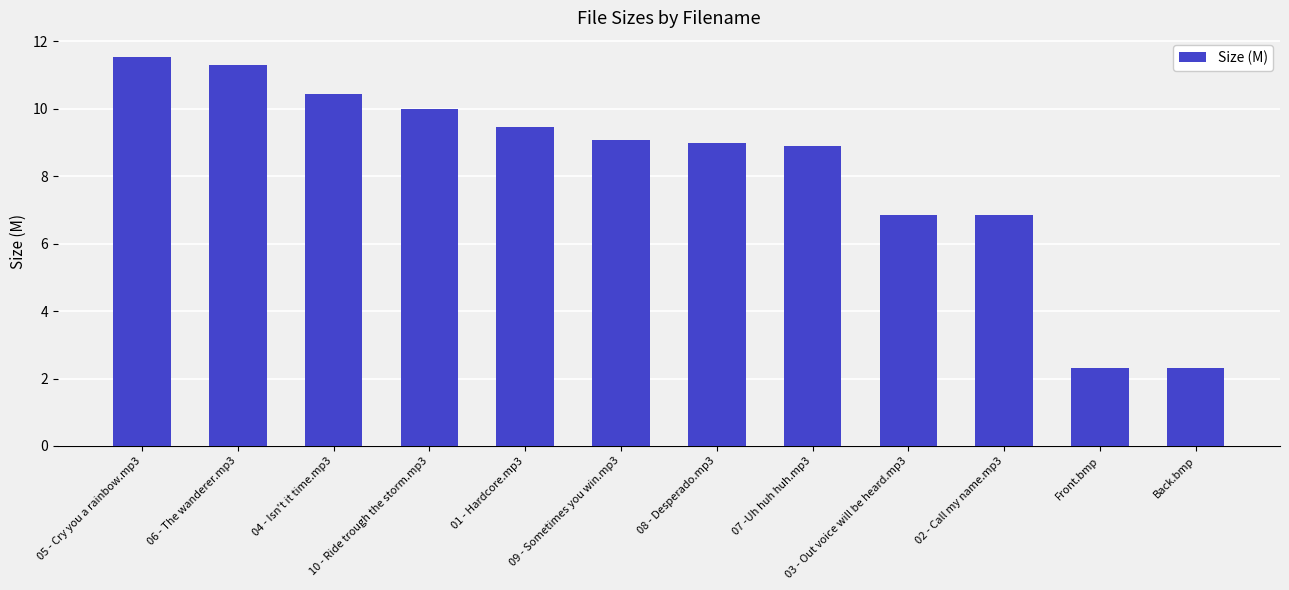

What is the label of the 2nd bar from the left?

06 - The wanderer.mp3